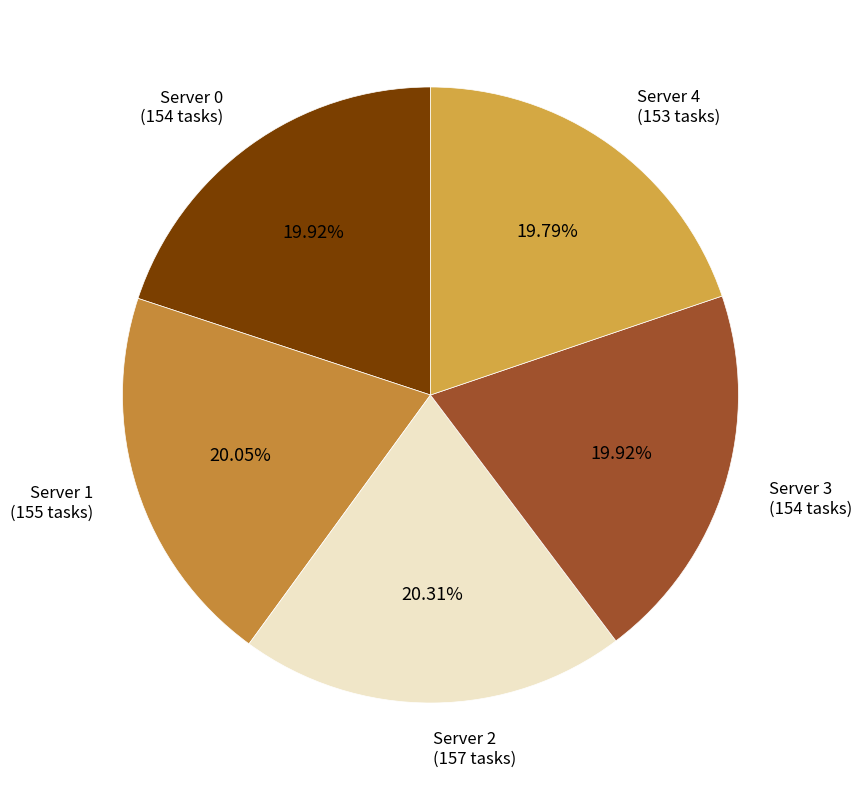

To the nearest percent, what percentage of the pie is Server 1?

20%